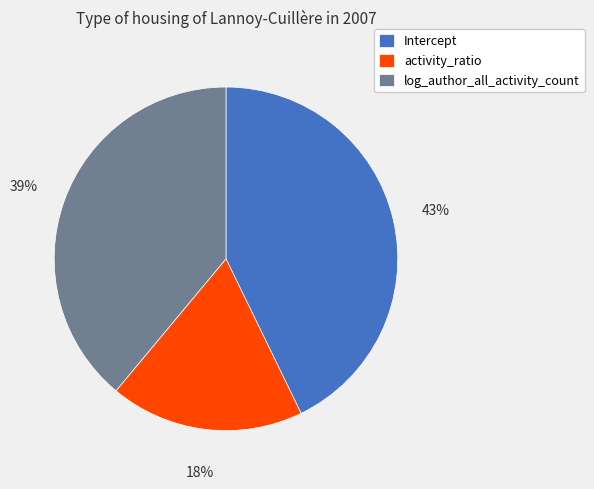

To the nearest percent, what is the average slice percentage?

33%